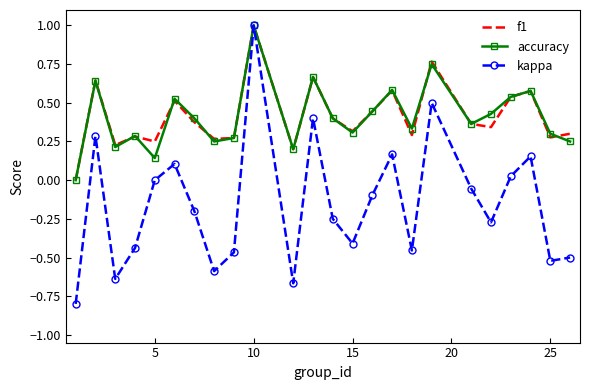

Which series has the largest range (max minus min)?

kappa